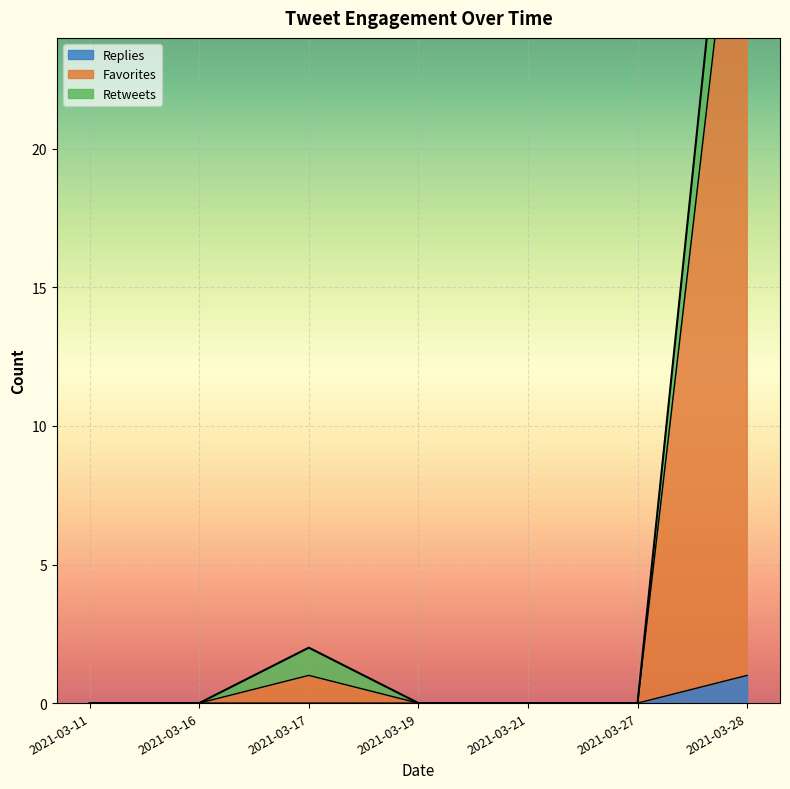

What is the difference between the second highest and minimum values in the Retweets series?

2